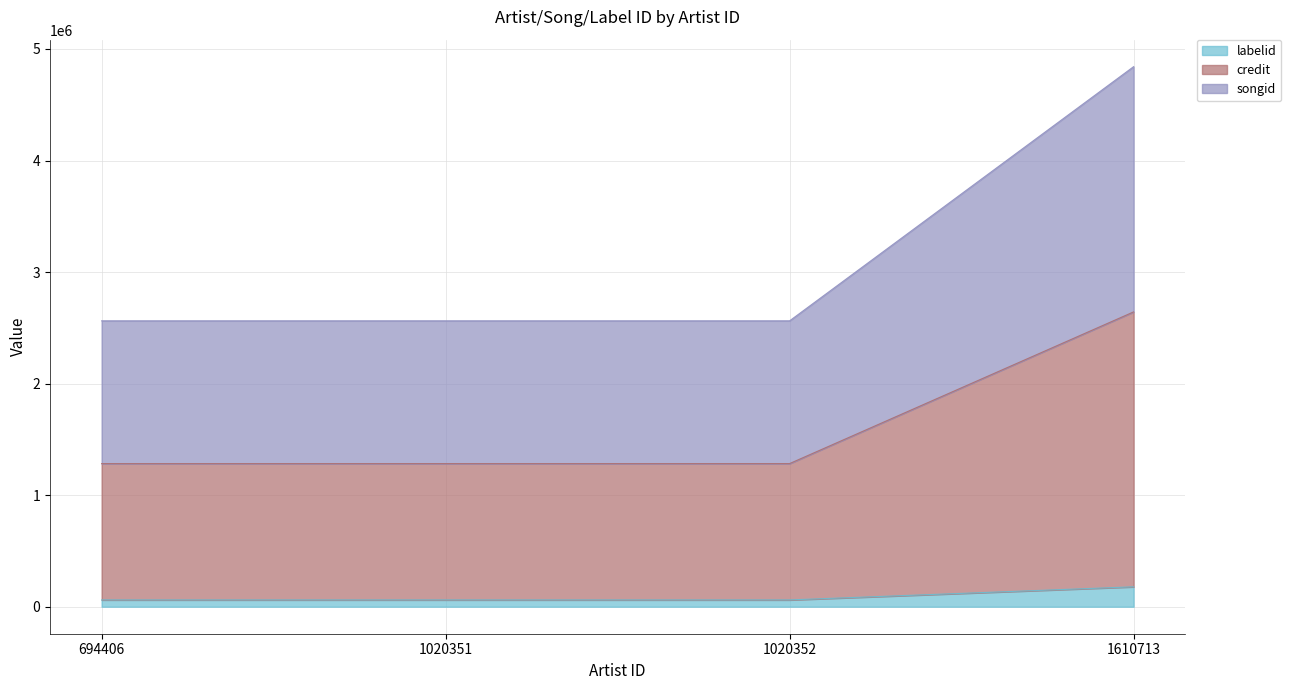

How many distinct data groups are displayed?

3